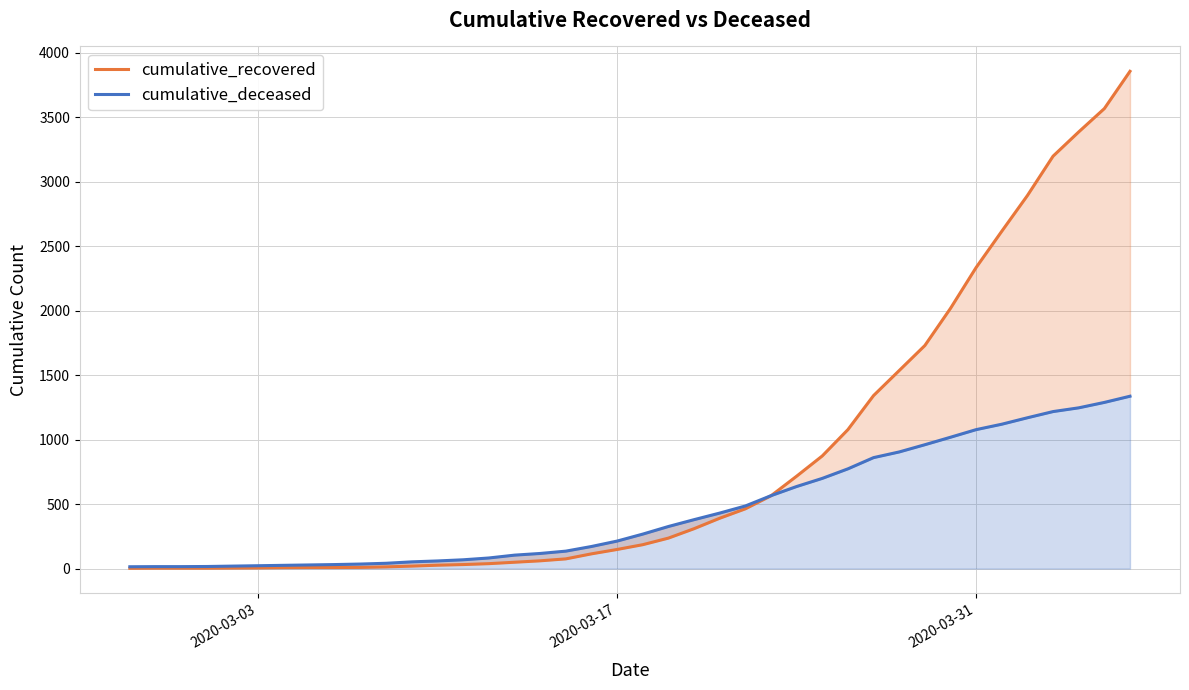

The cumulative_recovered series shows 4 at 2020-03-03. True or false?

False